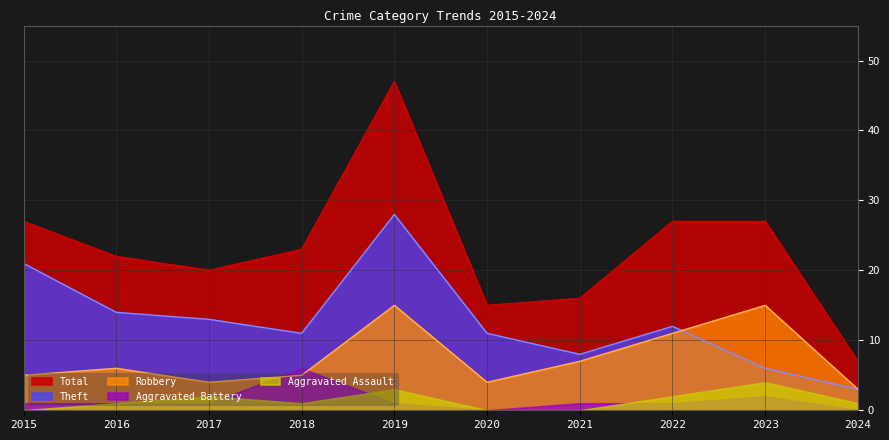

True or false: Total has a value of 13 at 2023.

False